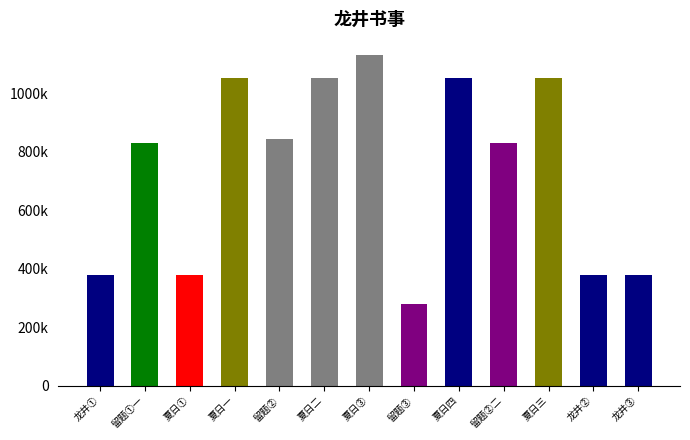

What is the change in value from 夏日四 to 夏日三?

-1